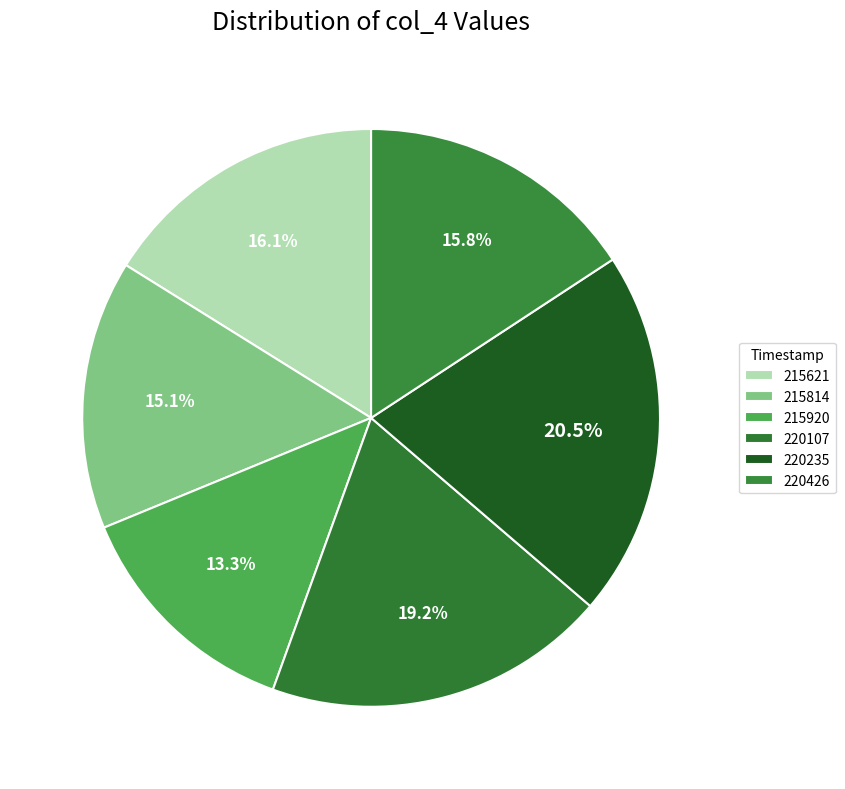

Count the number of slices in the pie.

6